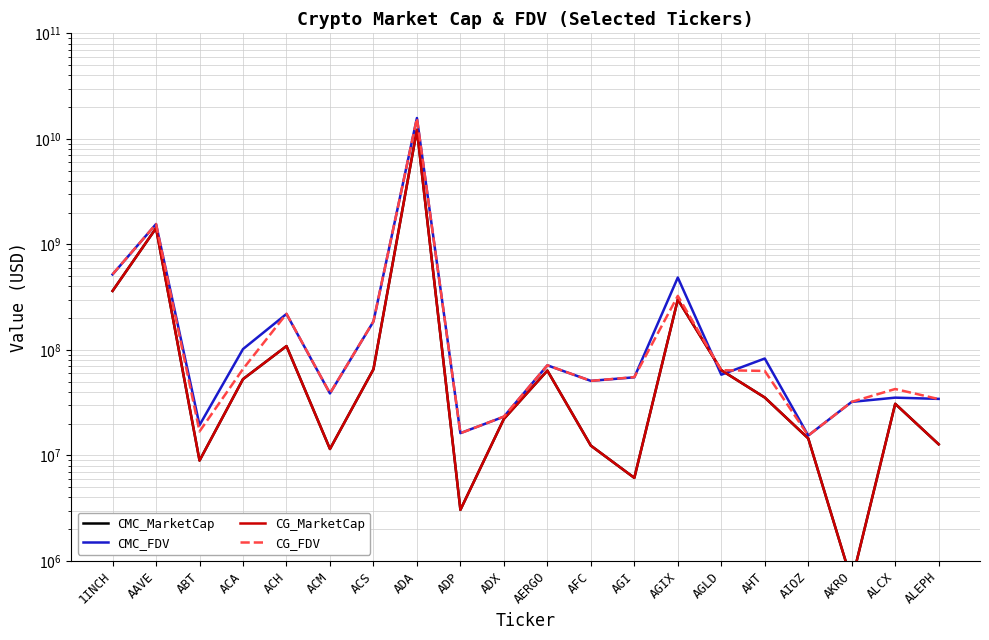

What is the label of the 14th point from the right?

ACS